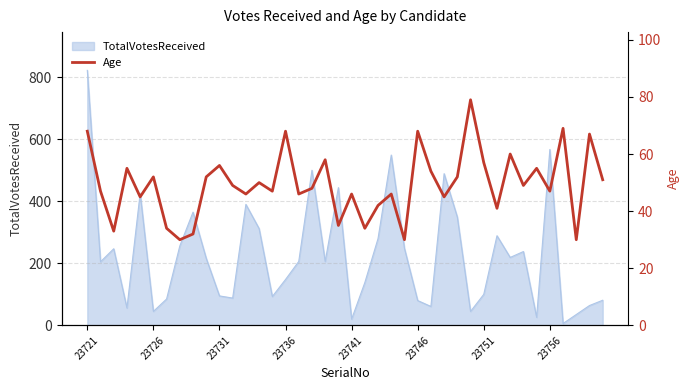

What is the sum of all values?

1973